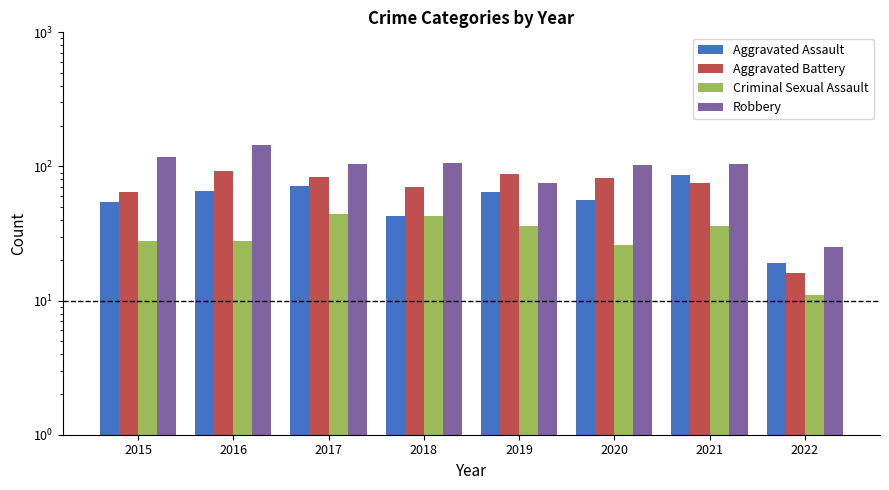

Is it true that Criminal Sexual Assault equals 36 at 2019?

True